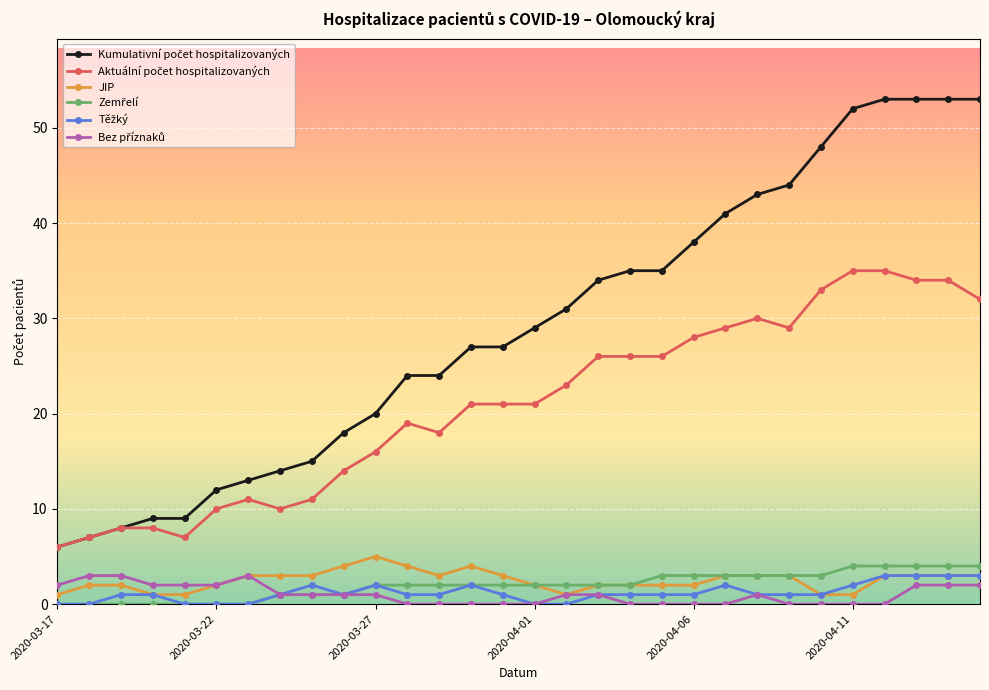

What is the greatest value displayed?

53